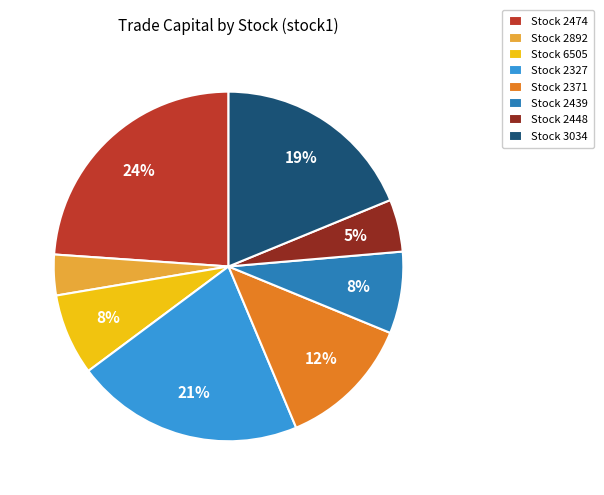

Do Stock 2371 and Stock 2327 together represent more than half of the pie?

No